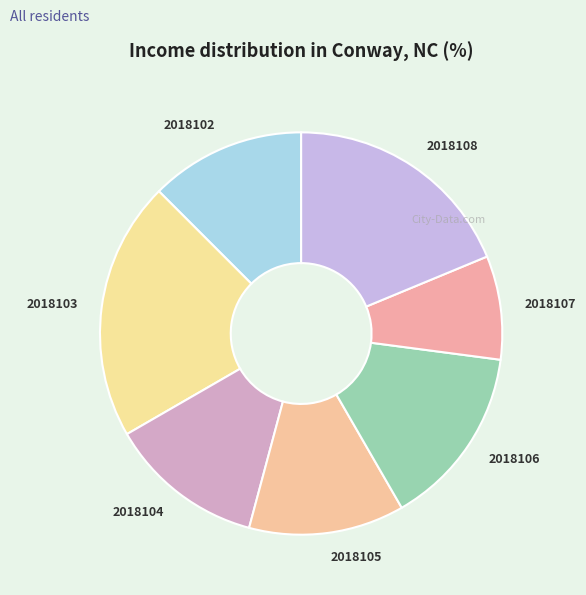

Approximately how many times larger is the value at 2018104 compared to 2018107?

1.5